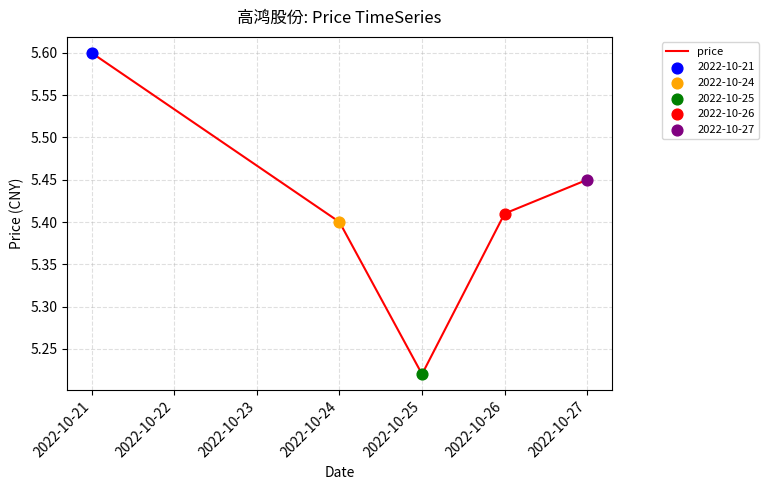

What is the change in value from 2022-10-21 to 2022-10-25?

-0.4